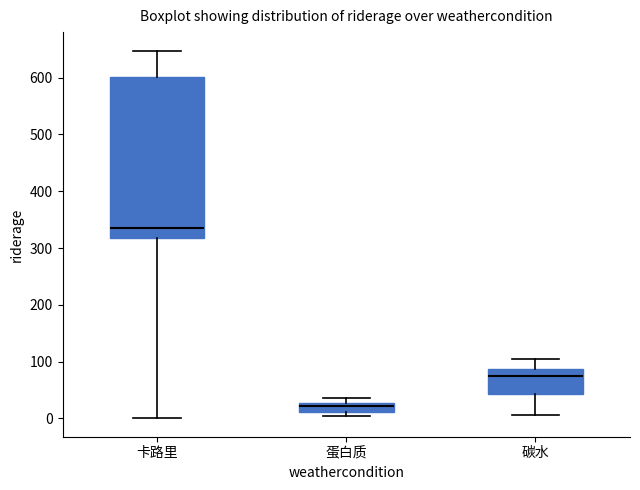

Reading left to right, read every box against the y-axis: the position of its median line, the range the box covers, and the ends of its whiskers. The values are not printed on the chart, so give them approximately, as read against the axis.

卡路里: median 340, box 320 to 600, whiskers 0 to 650
蛋白质: median 20, box 10 to 30, whiskers 0 to 40
碳水: median 70, box 40 to 90, whiskers 10 to 100